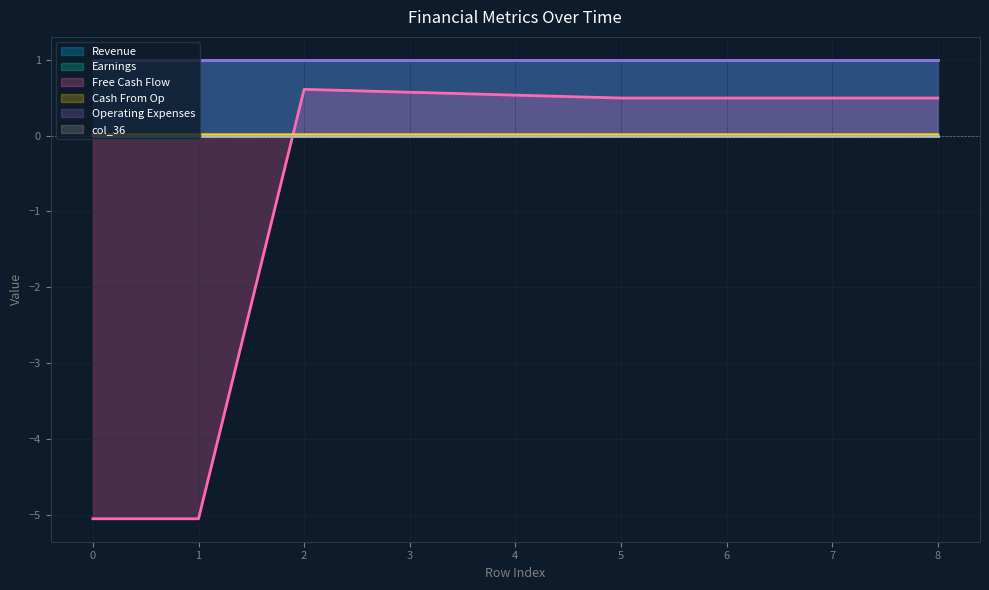

True or false: col_35 and col_11 cross at least once.

False